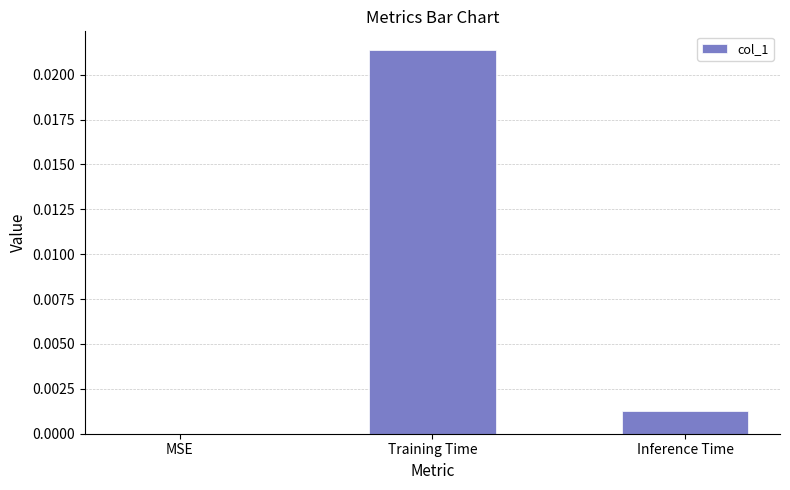

Which category has the highest value across all series?

Training Time